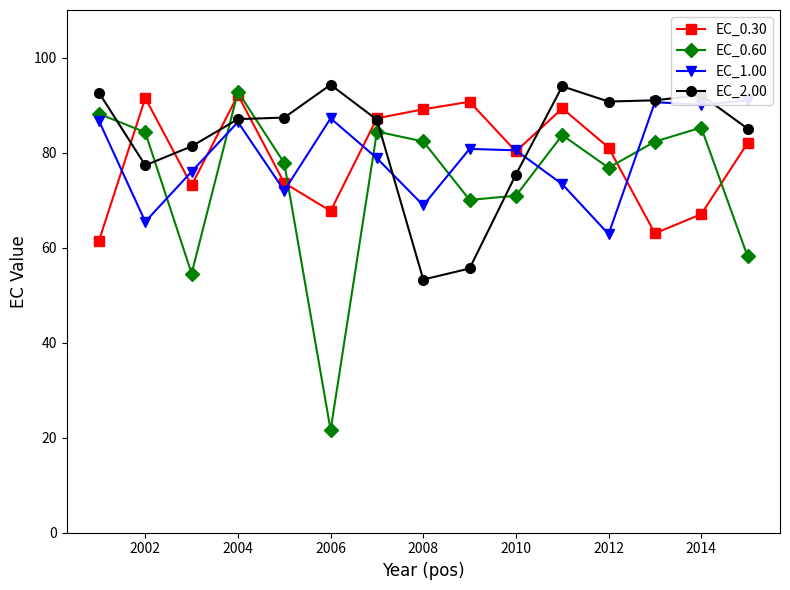

What is the value of the EC_2.00 point at the 10th from the left?

75.4